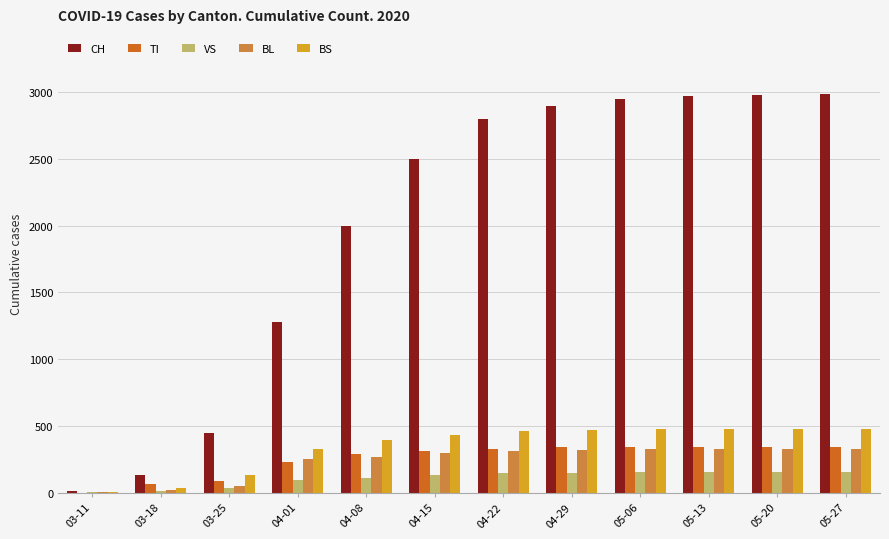

What are all the series names shown in the legend?

CH, TI, VS, BL, BS